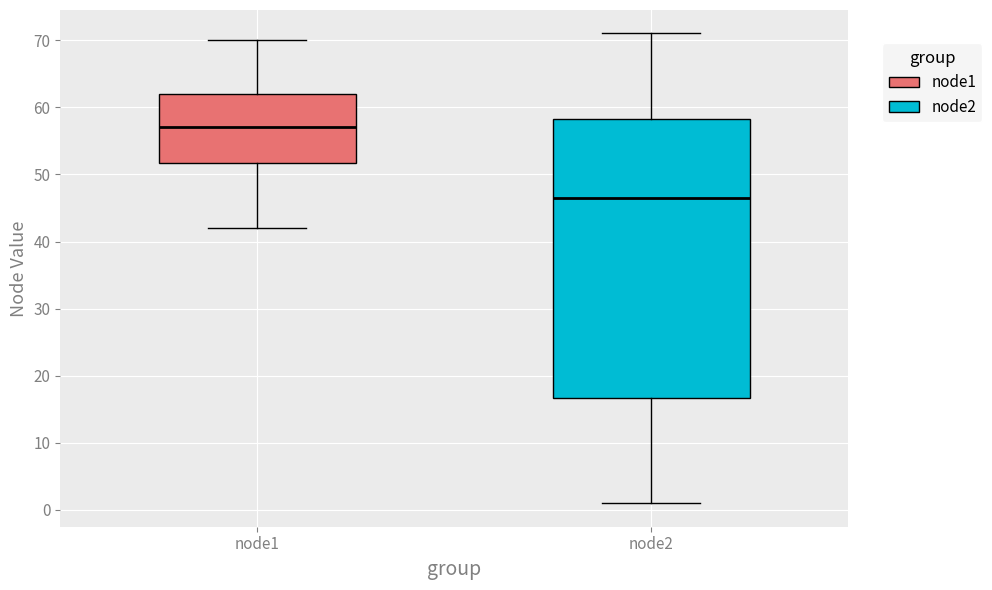

Reading left to right, read every box against the y-axis: the position of its median line, the range the box covers, and the ends of its whiskers. The values are not printed on the chart, so give them approximately, as read against the axis.

node1: median 57, box 52 to 62, whiskers 42 to 70
node2: median 47, box 17 to 58, whiskers 1 to 71